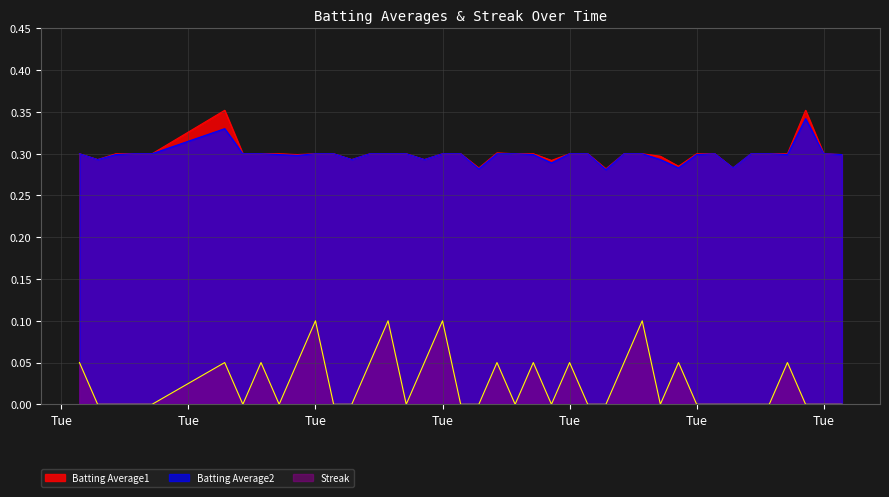

What are all the series names shown in the legend?

Batting Average1, Batting Average2, Streak